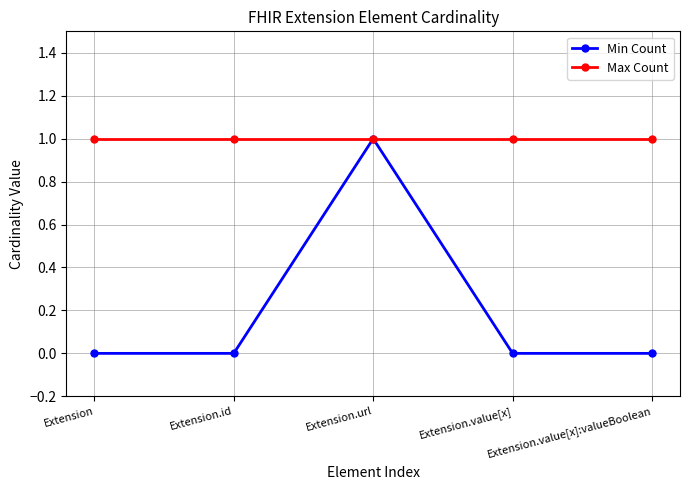

At how many categories does at least one series exceed 0?

5